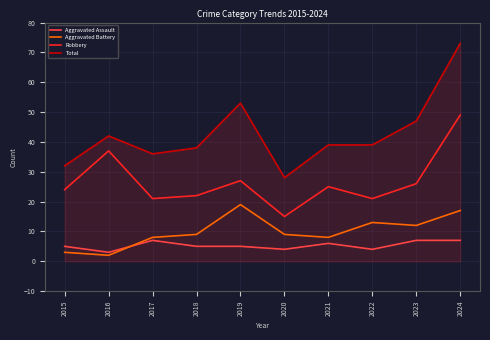

True or false: Aggravated Battery and Robbery intersect in this chart.

False